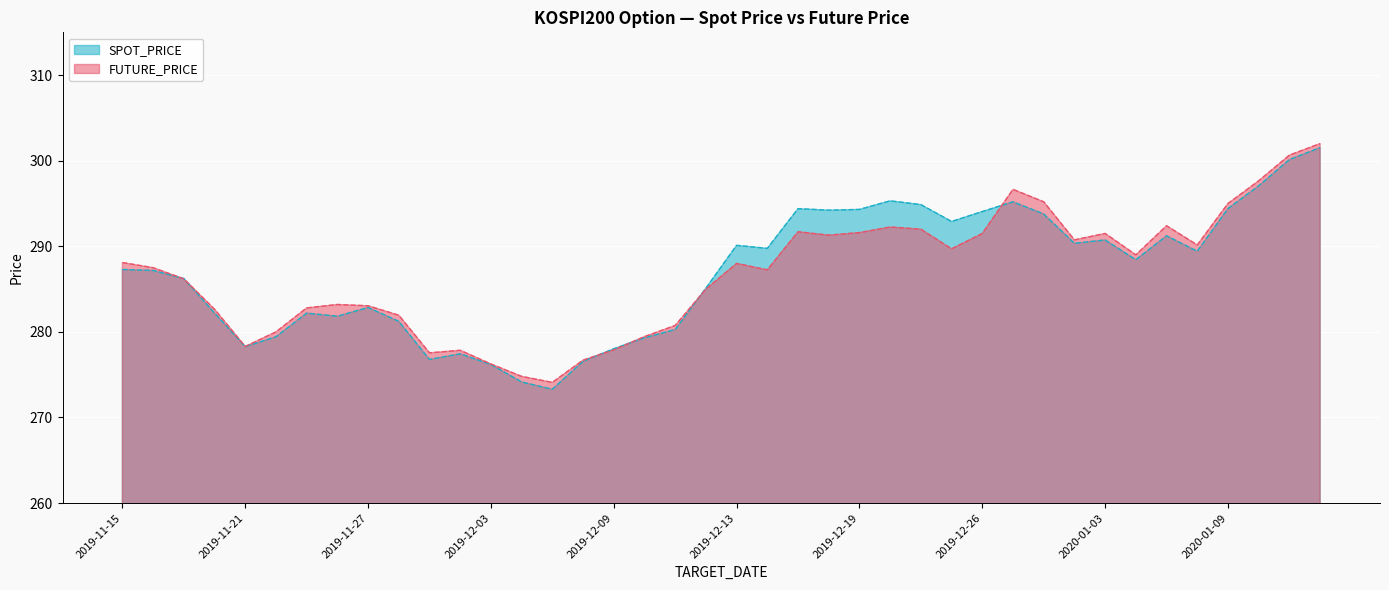

How many data points does each series have?

40